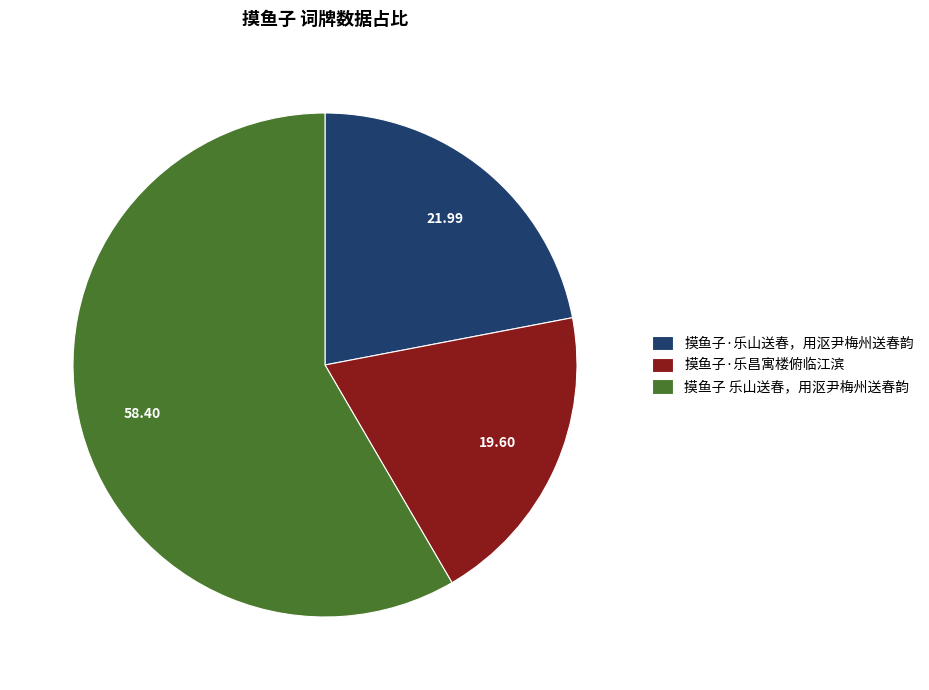

Approximately how many times larger is the value at 摸鱼子·乐昌寓楼俯临江滨 compared to 摸鱼子 乐山送春，用沤尹梅州送春韵?

0.3